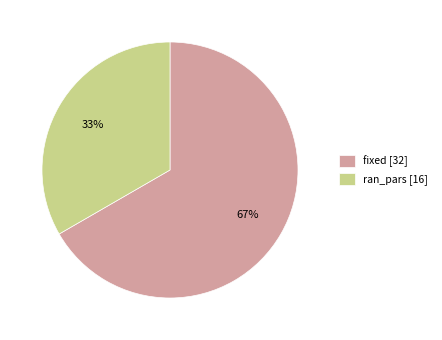

To the nearest percent, what is the combined percentage of ran_pars [16] and fixed [32]?

100%